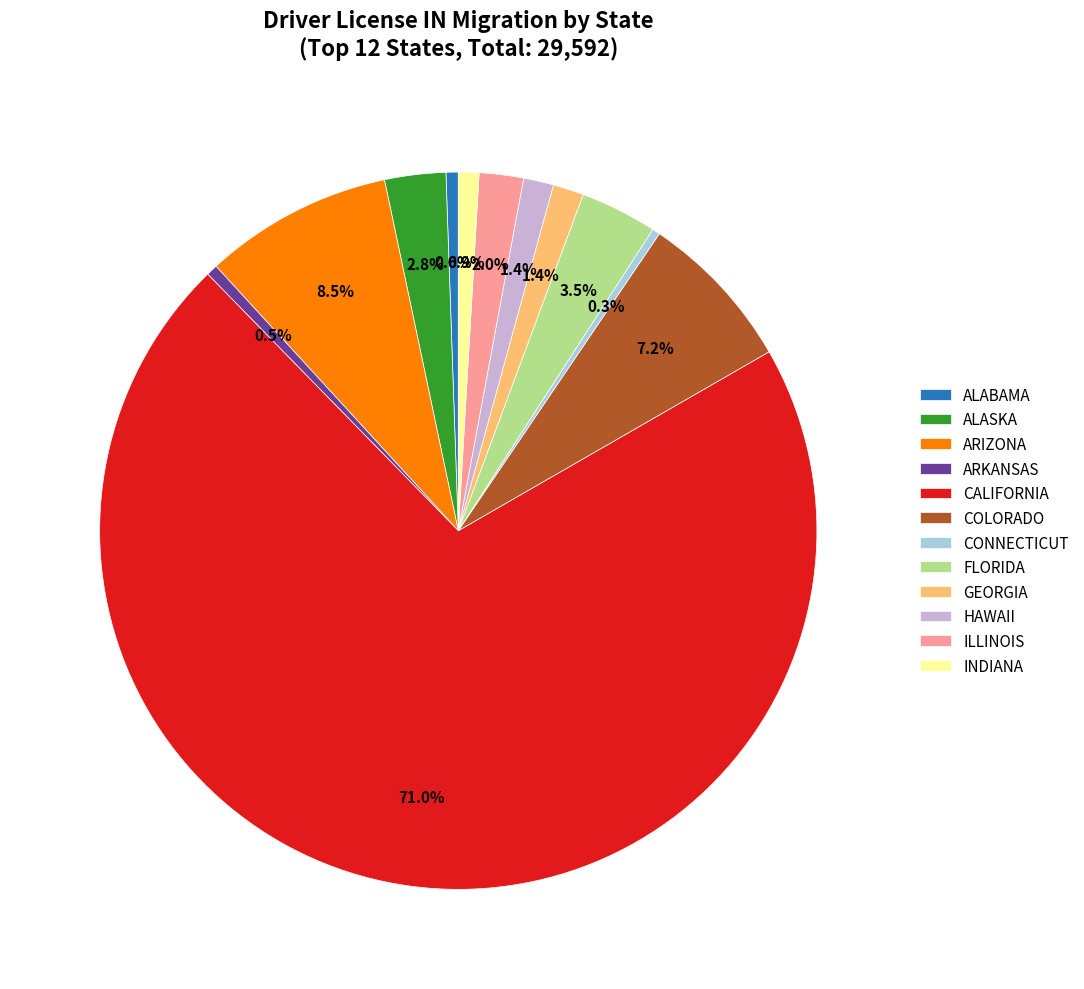

What portion of the pie excludes ALABAMA?

99.4%